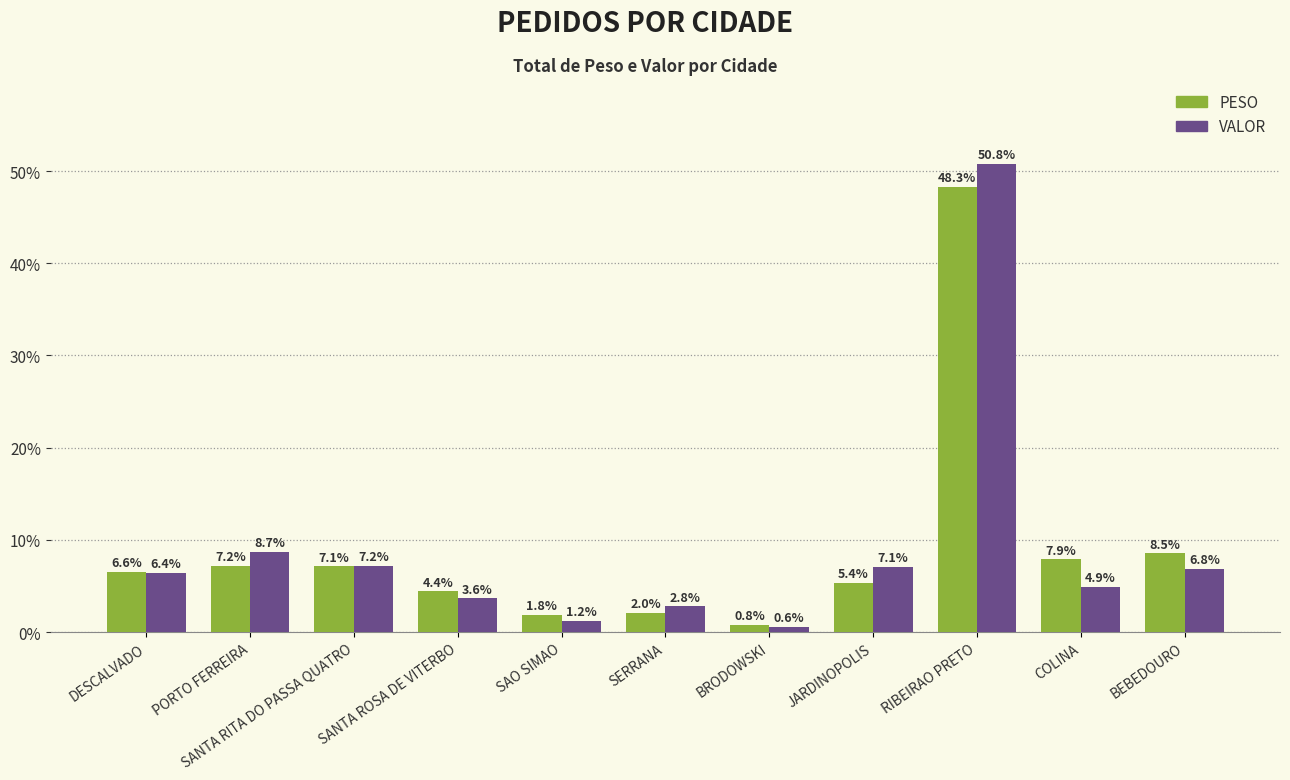

Between COLINA and BEBEDOURO, which series saw the biggest shift?

VALOR